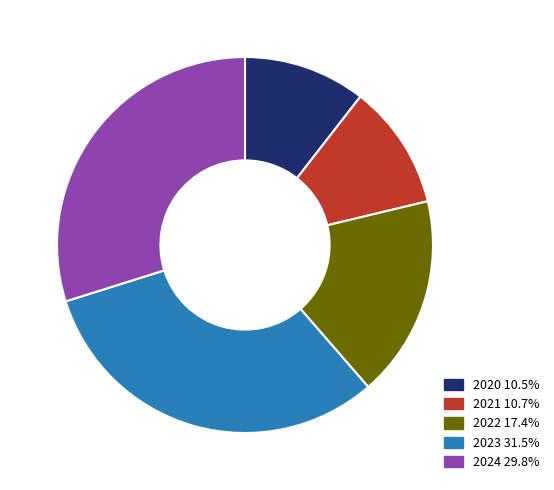

Which has a higher value, 2022 or 2023?

2023